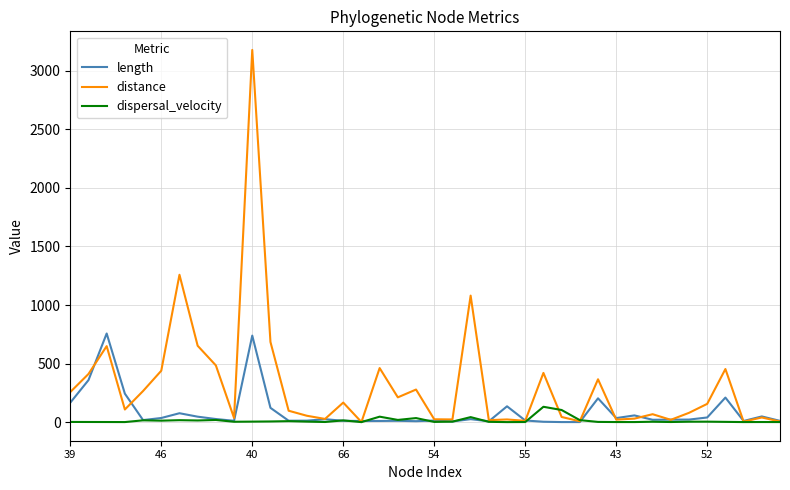

Which series has the widest spread of values?

distance